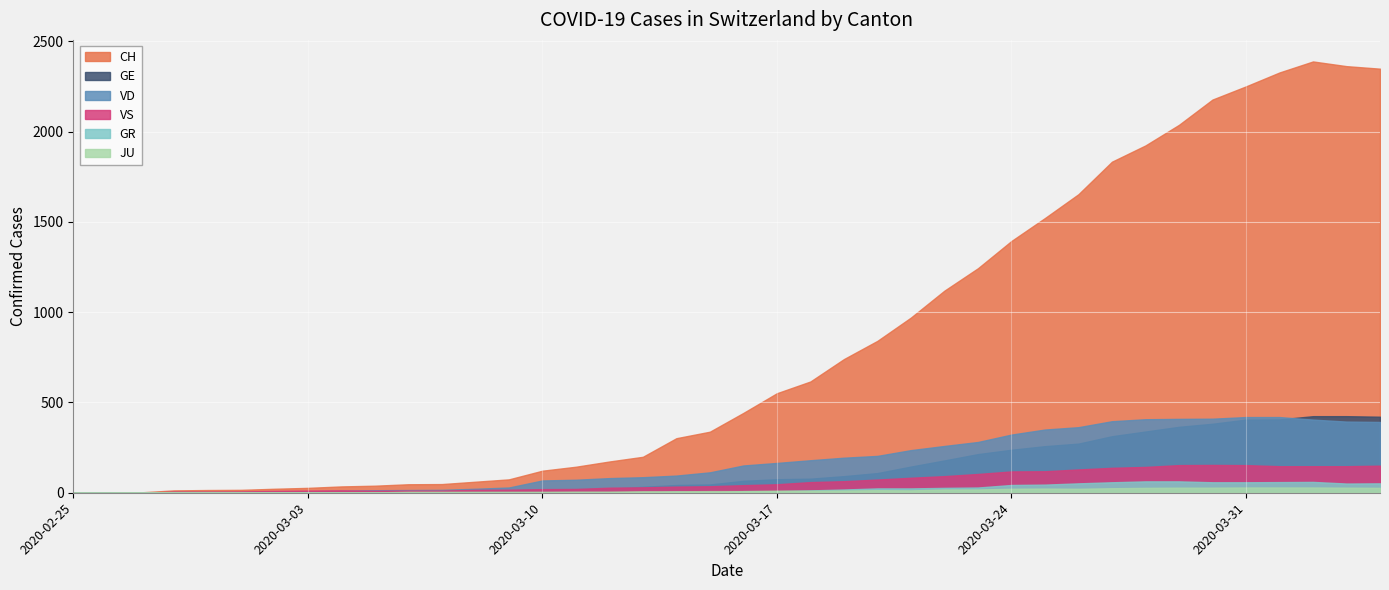

How many values in the VS series are below 42?

20